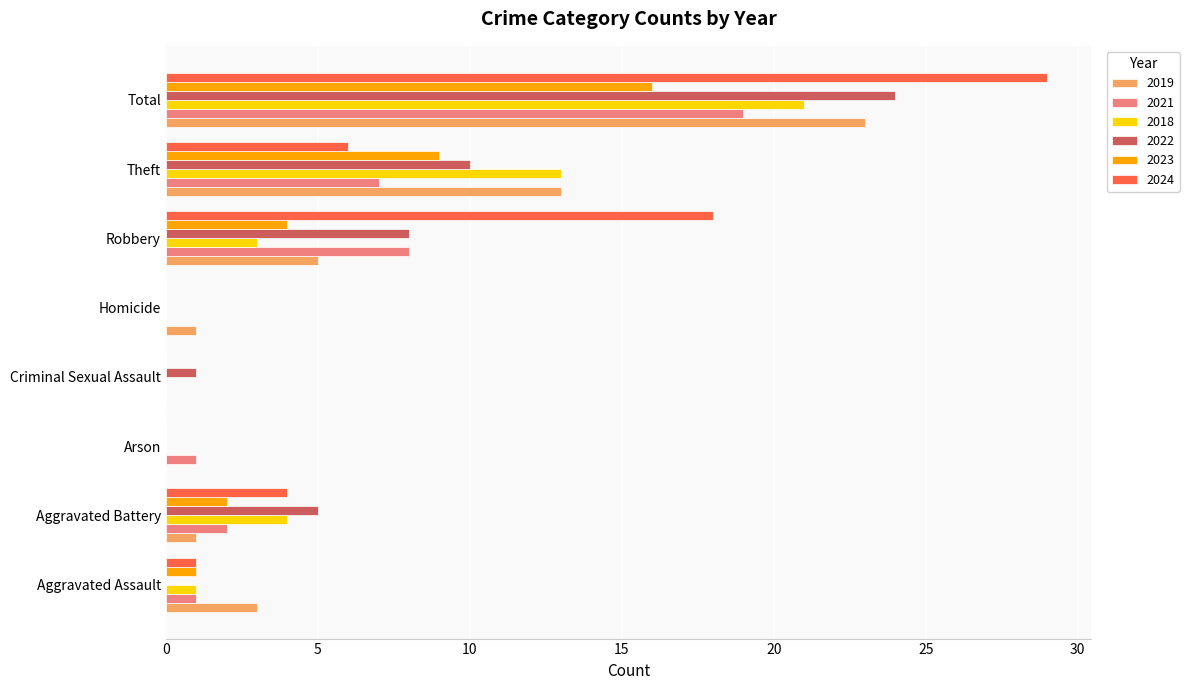

What is the average value of the 2019 series?

6